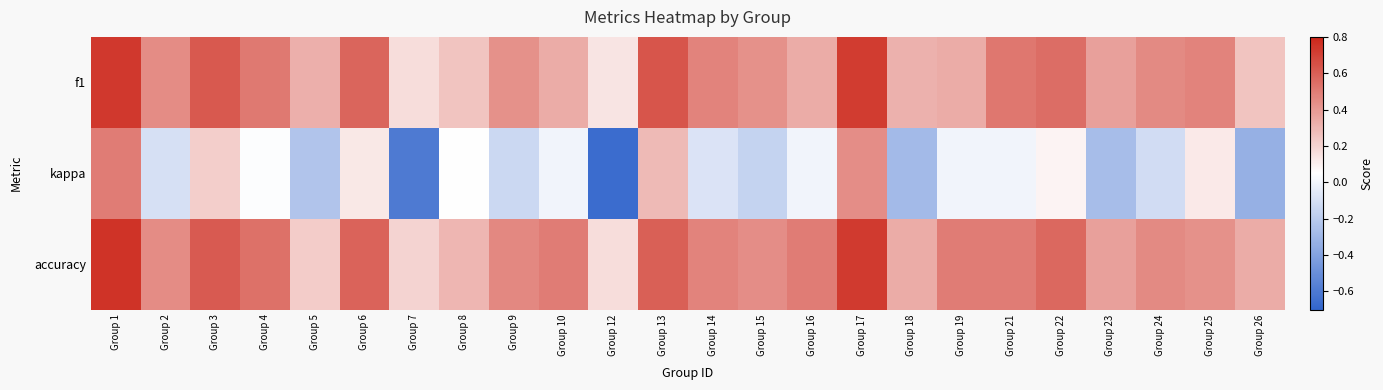

Between Group 6 and Group 14, which series saw the biggest shift?

kappa